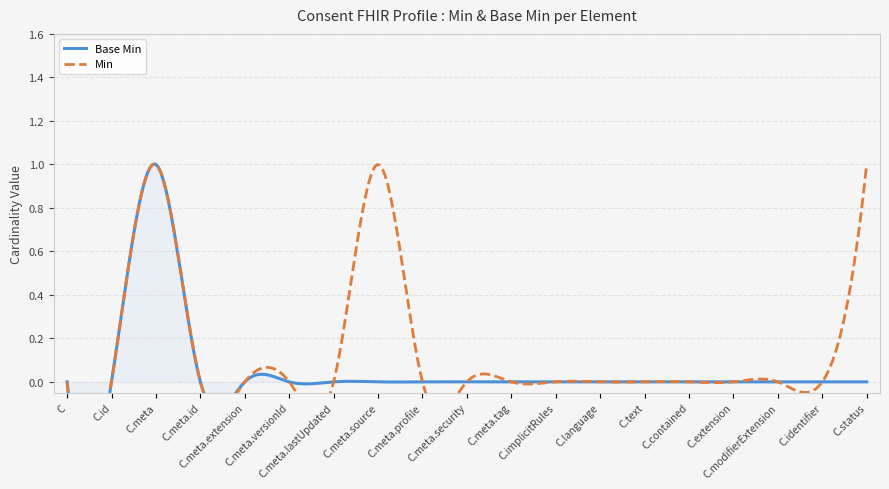

Where is the first local maximum?

Consent.meta